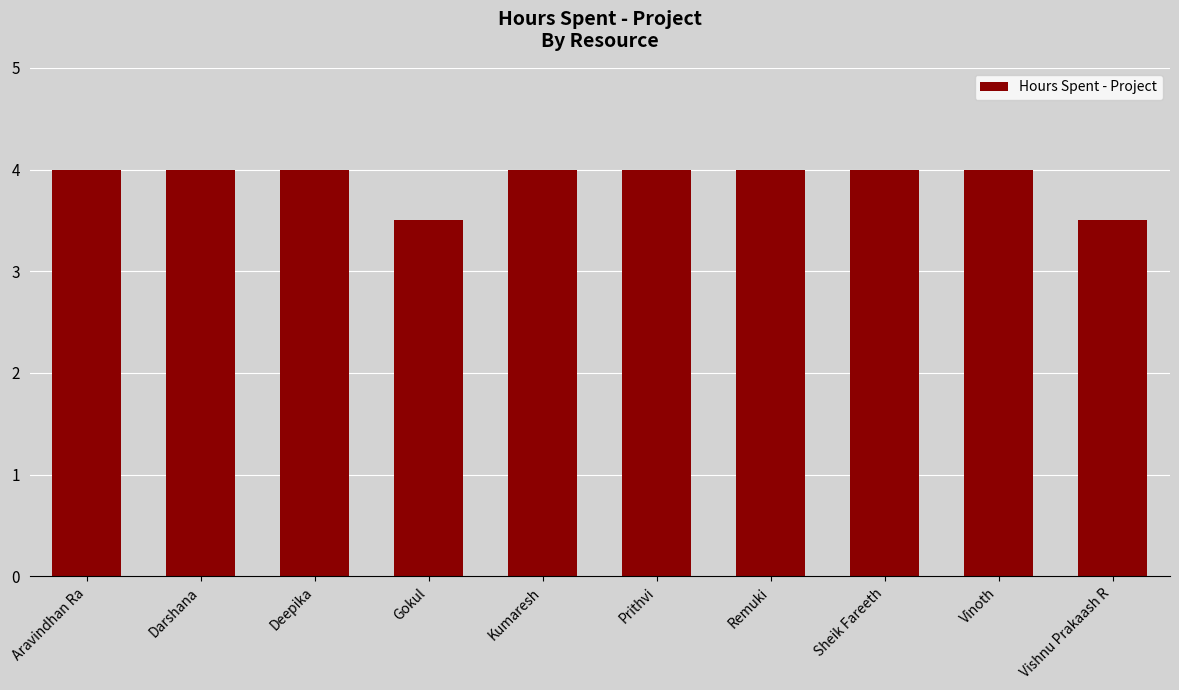

Reading left to right, what are all the values shown in this chart?

Aravindhan Ra=4.0	Darshana=4.0	Deepika=4.0	Gokul=3.5	Kumaresh=4.0	Prithvi=4.0	Remuki=4.0	Sheik Fareeth=4.0	Vinoth=4.0	Vishnu Prakaash R=3.5